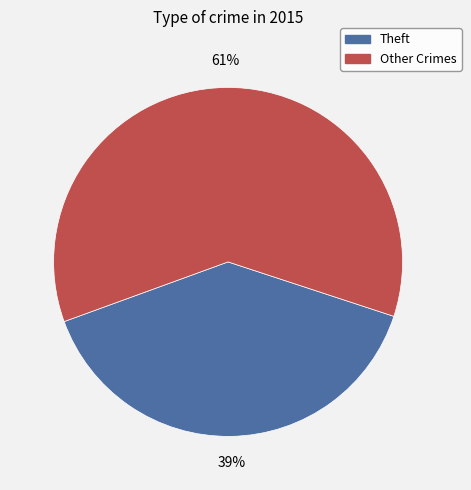

To the nearest percent, what is the average slice percentage?

50%